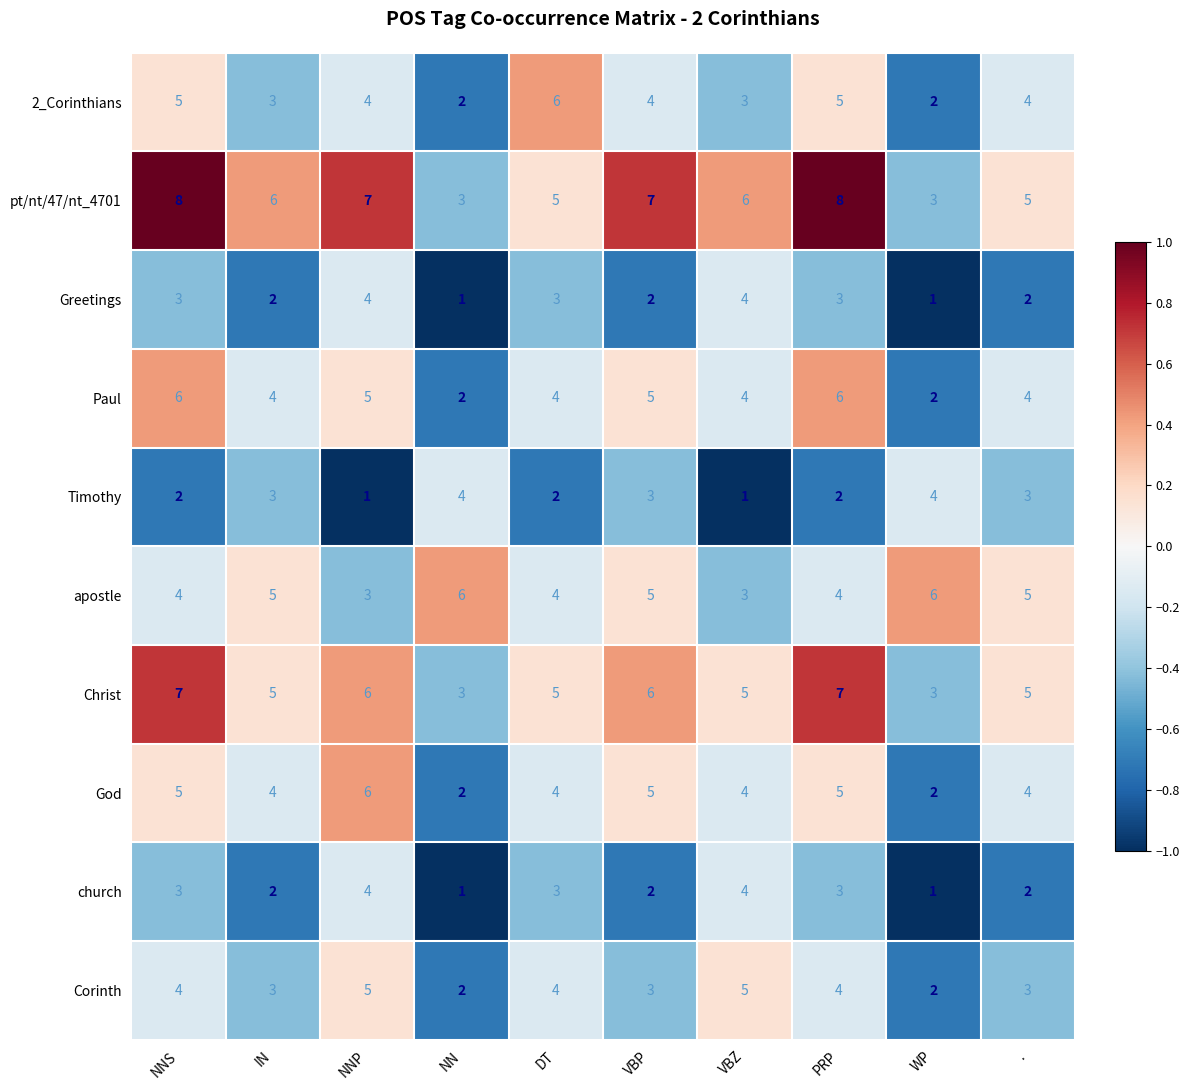

What is the total value across all series at DT?

40